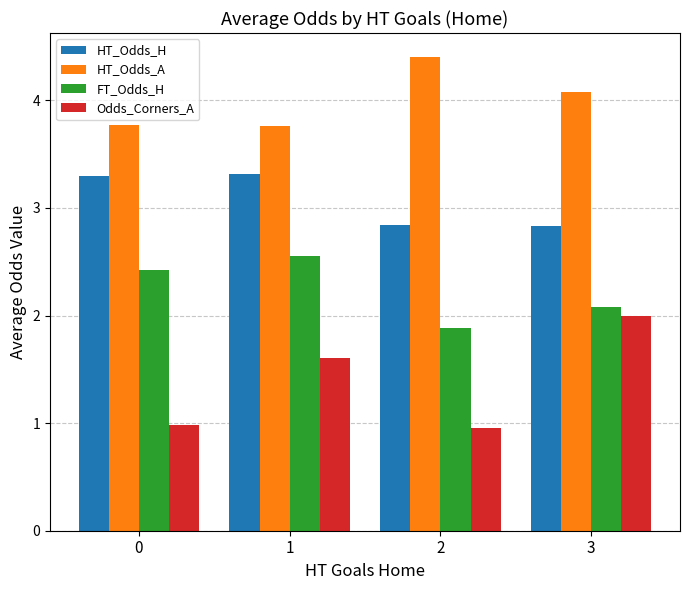

List the labels in order of FT_Odds_H value, smallest first.

2, 3, 0, 1